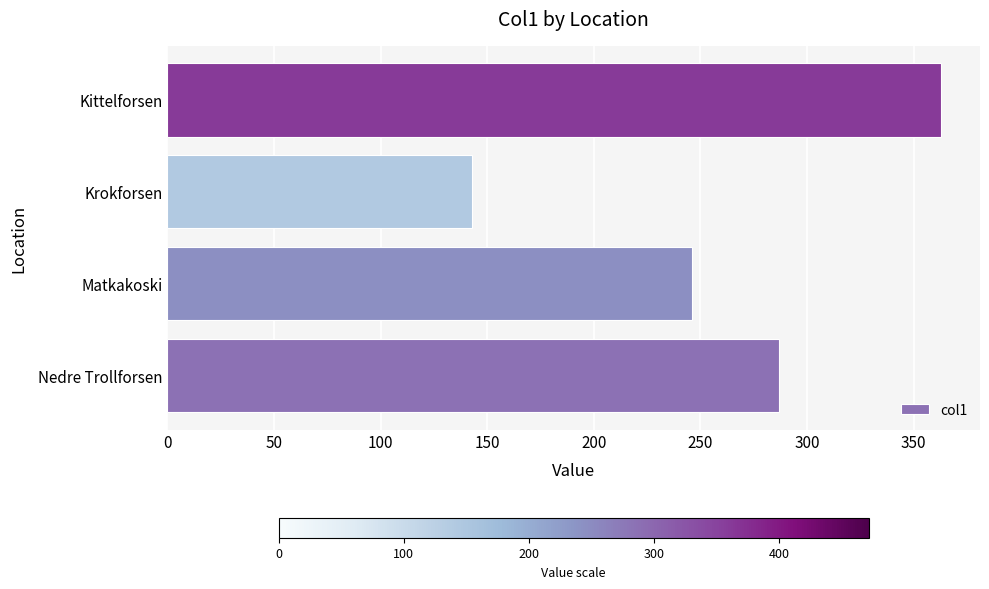

Rank the categories by value from lowest to highest.

Krokforsen, Matkakoski, Nedre Trollforsen, Kittelforsen